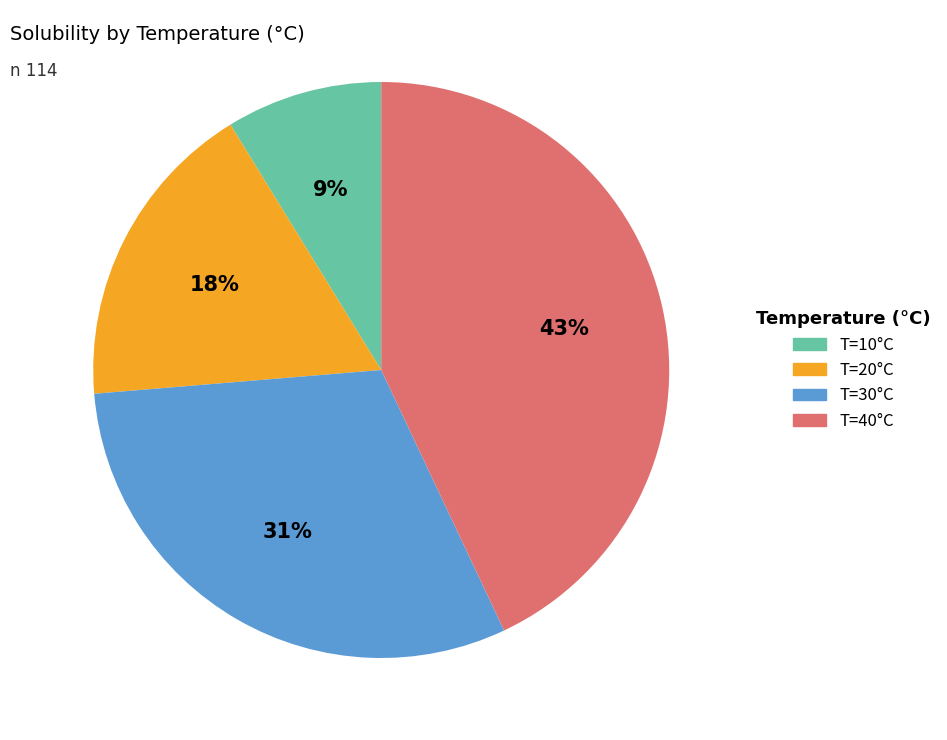

Is there any slice that represents more than half of the pie?

No